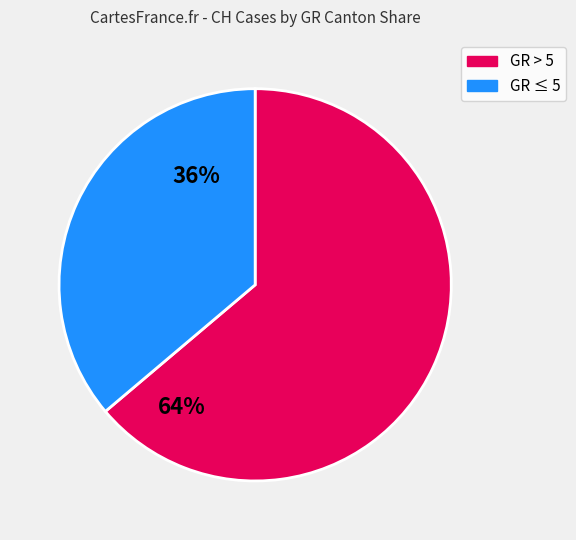

Is there any slice that represents more than half of the pie?

Yes